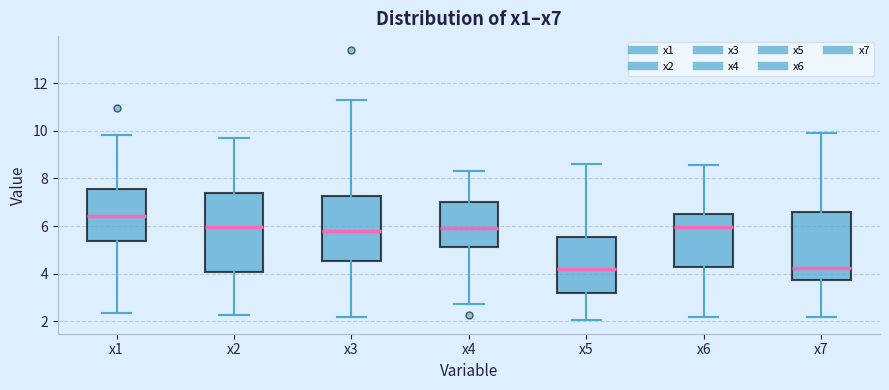

Reading left to right, transcribe this box plot: for each box, give where its median line is, the range the box spans, and where its two whiskers end, as read against the y-axis. The values are not printed on the chart, so give them approximately, as read against the axis.

x1: median 6.4, box 5.4 to 7.6, whiskers 2.4 to 9.8
x2: median 6.0, box 4.0 to 7.4, whiskers 2.2 to 9.6
x3: median 5.8, box 4.6 to 7.2, whiskers 2.2 to 11.2
x4: median 6.0, box 5.2 to 7.0, whiskers 2.8 to 8.4
x5: median 4.2, box 3.2 to 5.6, whiskers 2.0 to 8.6
x6: median 6.0, box 4.2 to 6.6, whiskers 2.2 to 8.6
x7: median 4.2, box 3.8 to 6.6, whiskers 2.2 to 10.0